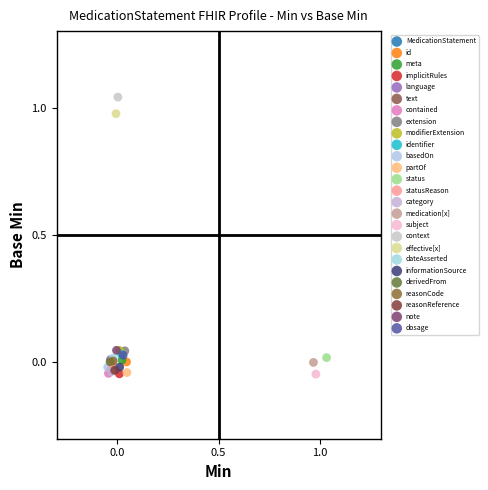

Which series contains the highest Y value?

context